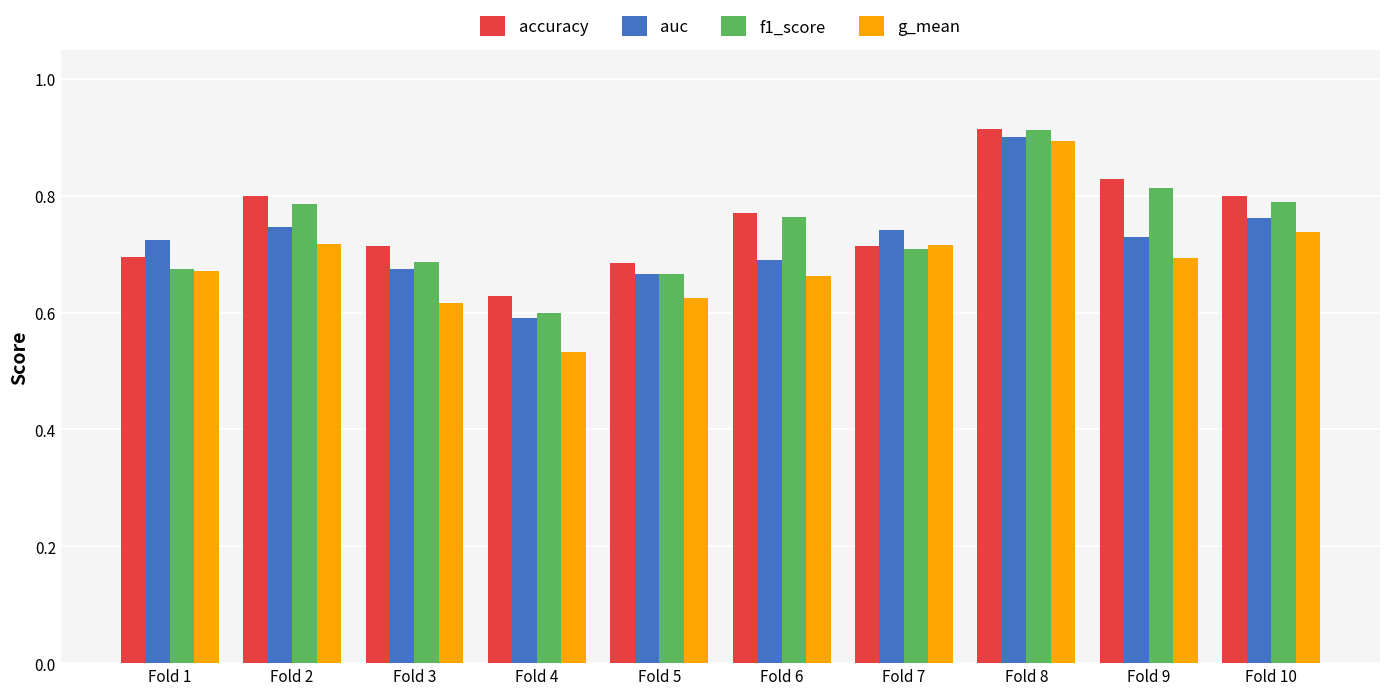

What is the spread (max minus min) of values at Fold 1?

0.1